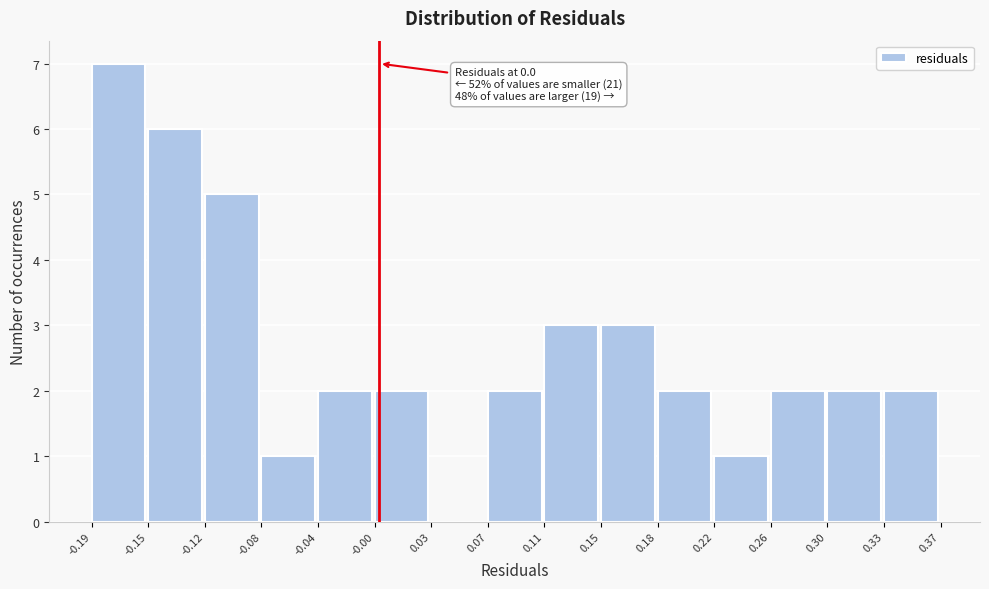

Which range on the x-axis has the tallest bar?

-0.19 to -0.15